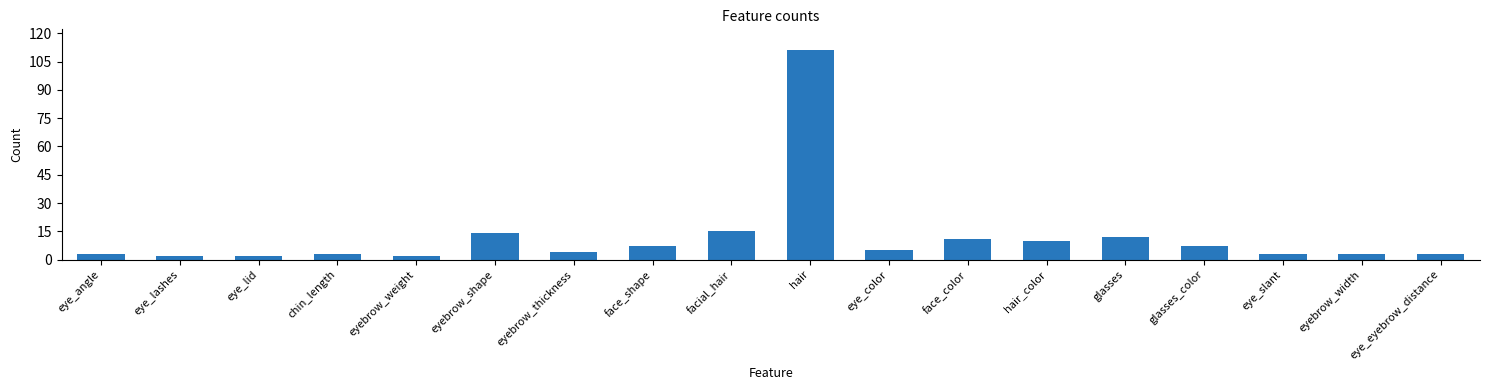

What is the difference between the values at glasses_color and face_color?

4